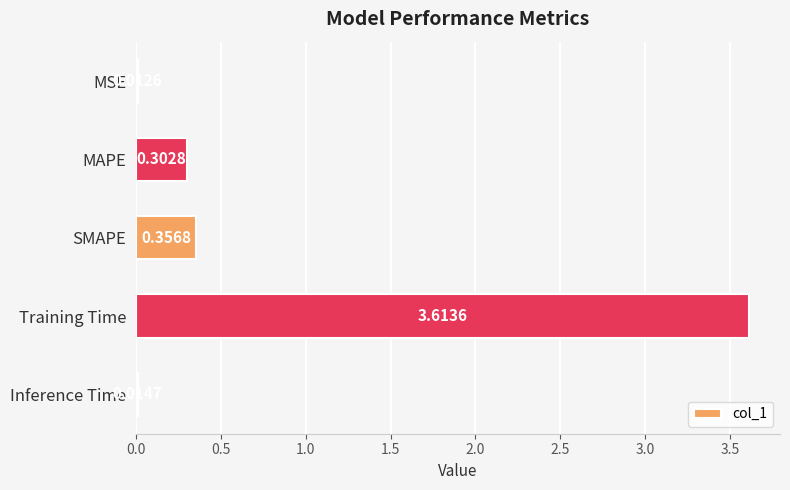

What is the difference between the maximum and second lowest values?

3.6